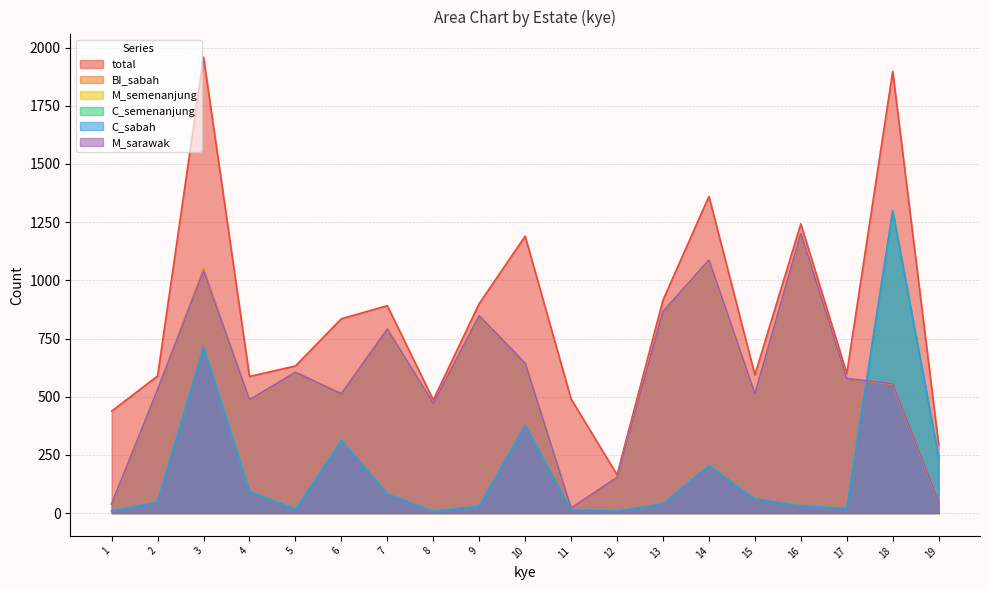

Which has a higher value, 9 or 12?

9